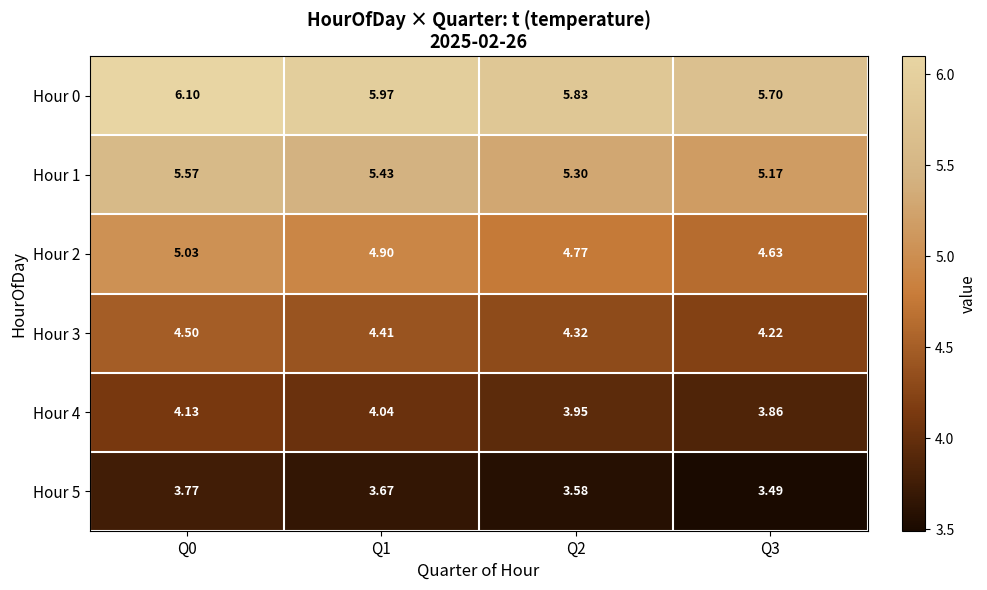

Which series changed the most between Q0 and Q1?

Hour 1